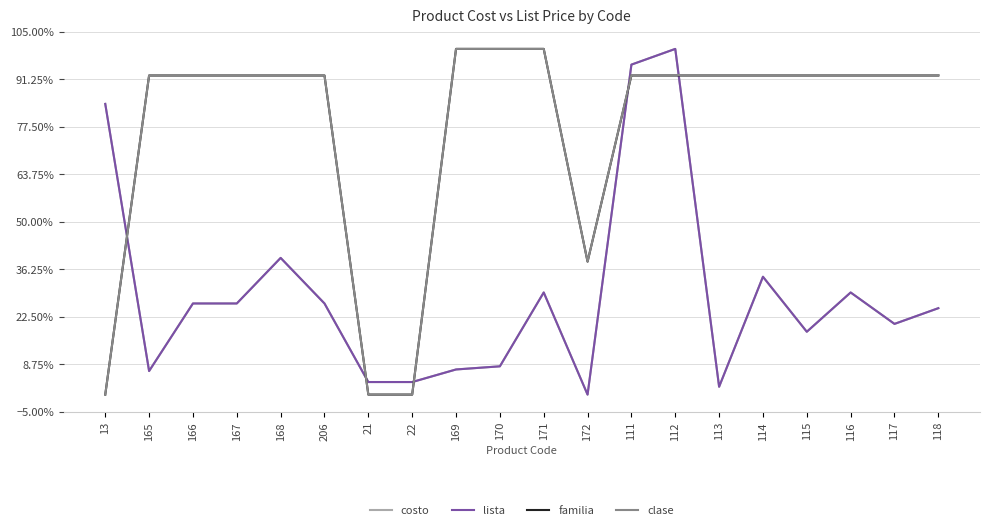

What position from the left is 21?

7